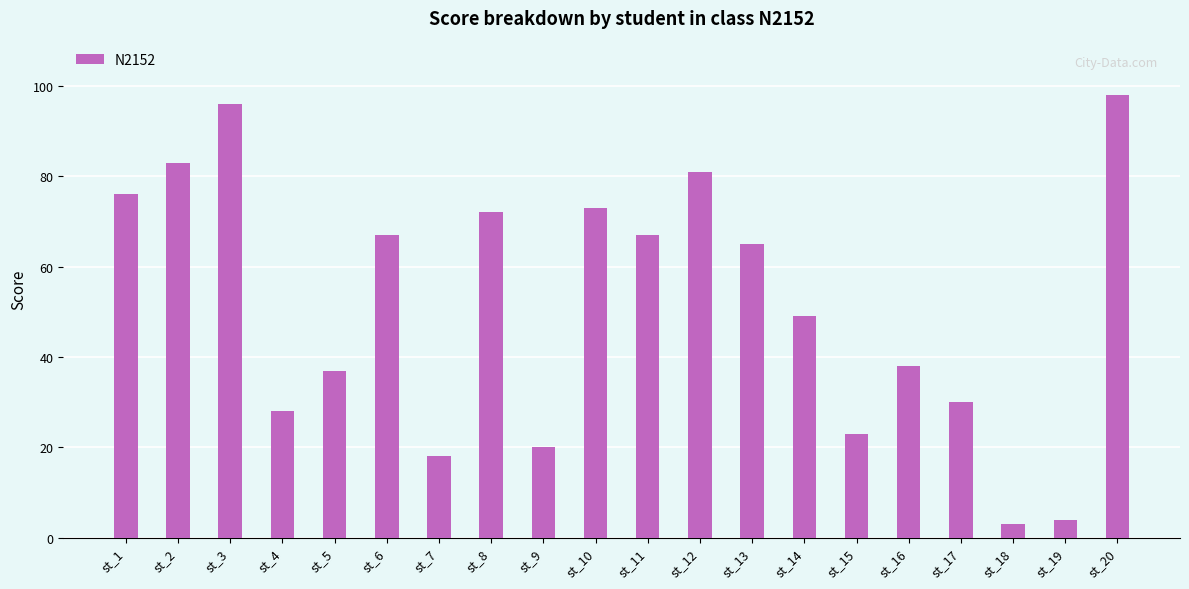

What is the change in value from st_5 to st_13?

+28